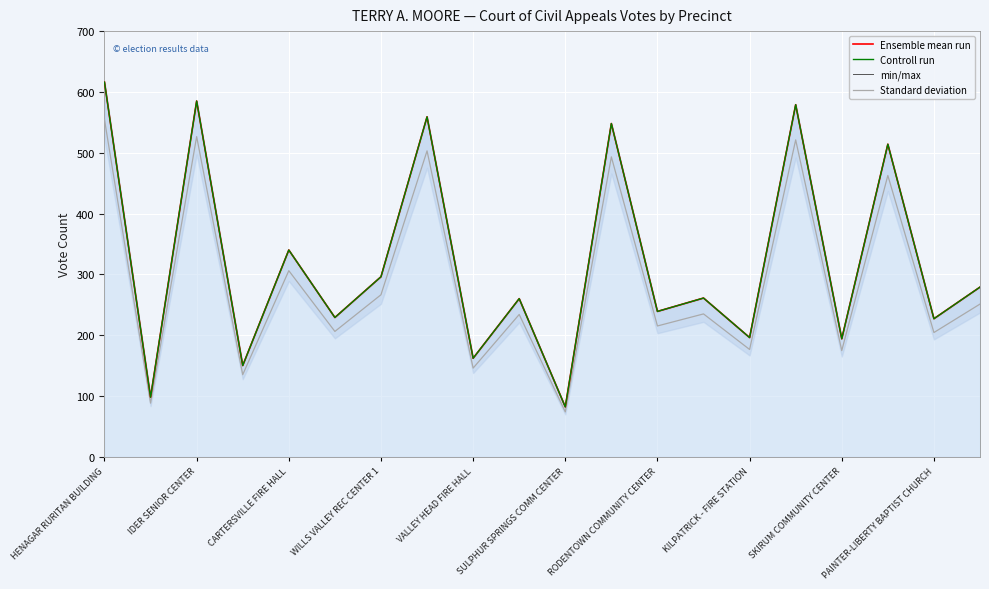

True or false: Controll run has a value of 279.0 at 19.

True